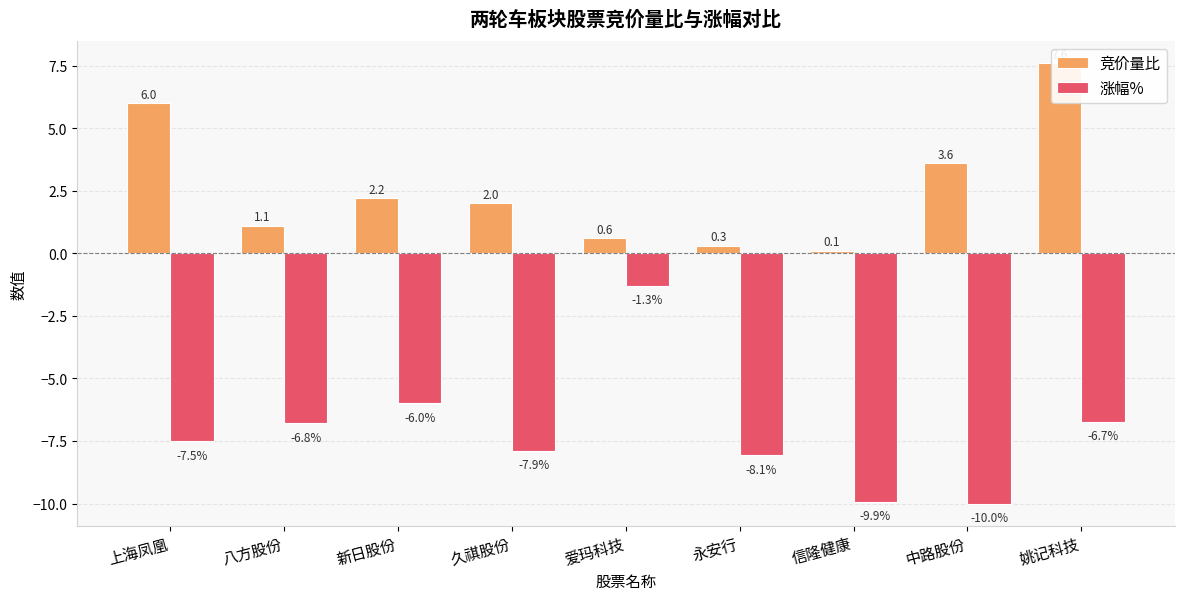

What is the difference between the 涨幅% values at 八方股份 and 永安行?

1.3